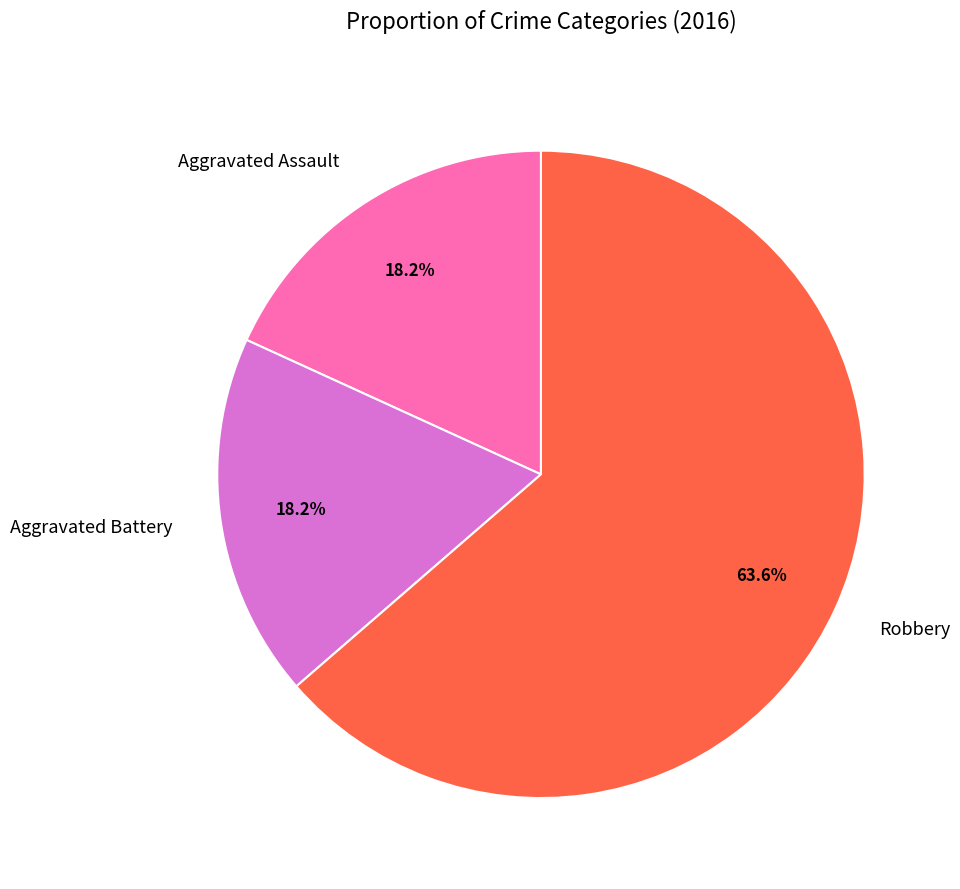

Which category has the biggest portion of the pie?

Robbery